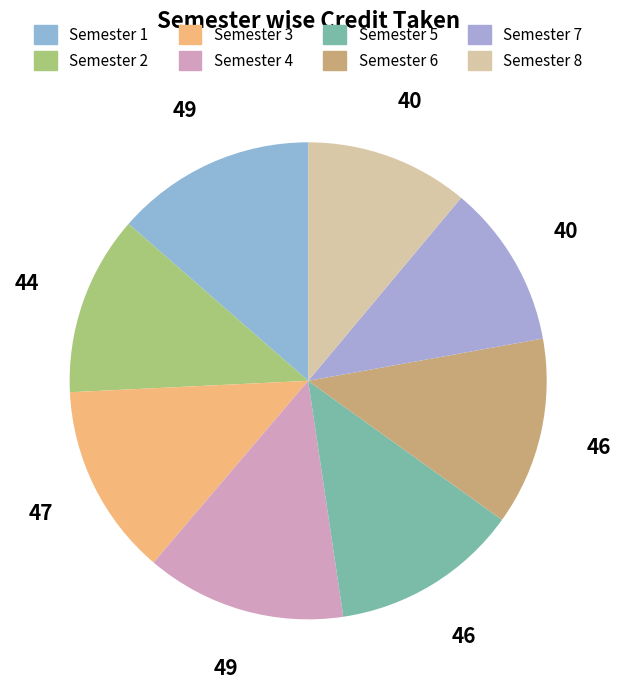

Combined, what portion of the pie is Semester 3 and Semester 1?

26.6%